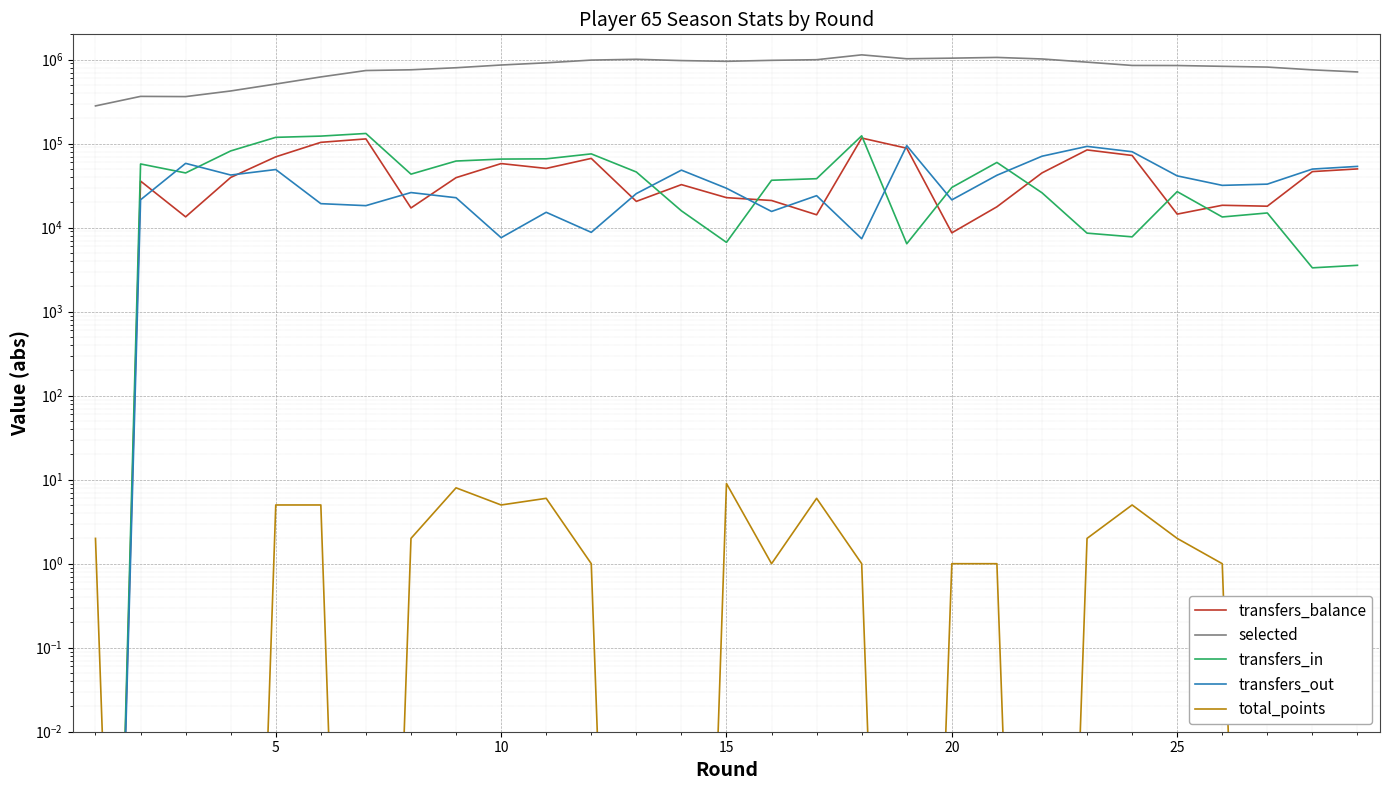

What is the difference between the highest and lowest values at 21?

1017958.0